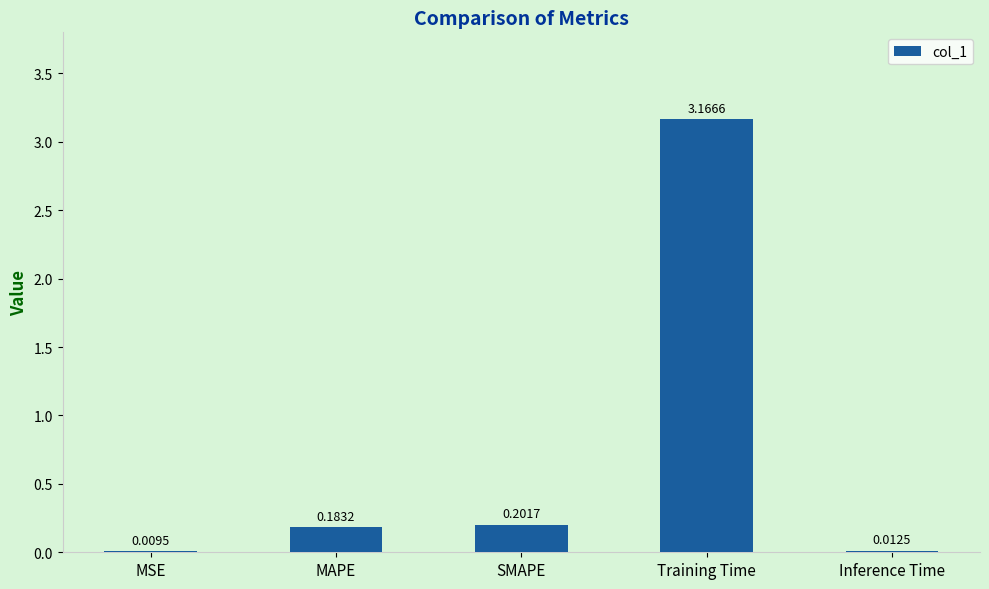

At which label is the value closest to 1?

SMAPE